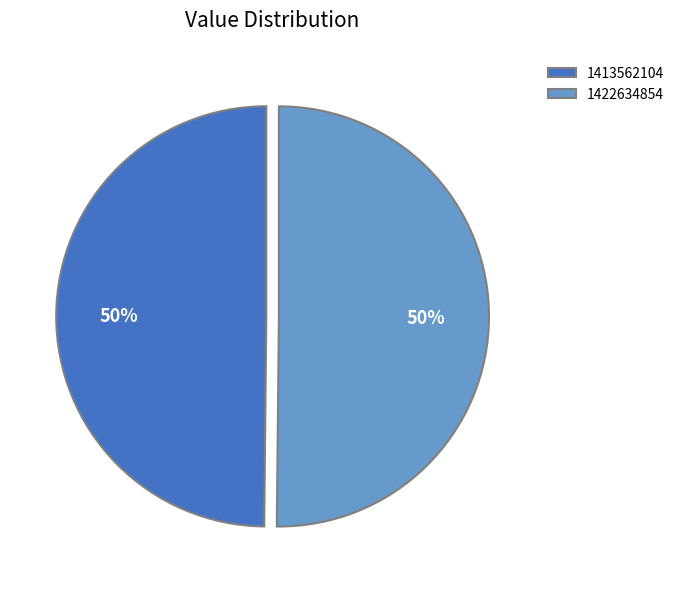

To the nearest percent, what is the combined percentage of 1413562104 and 1422634854?

100%